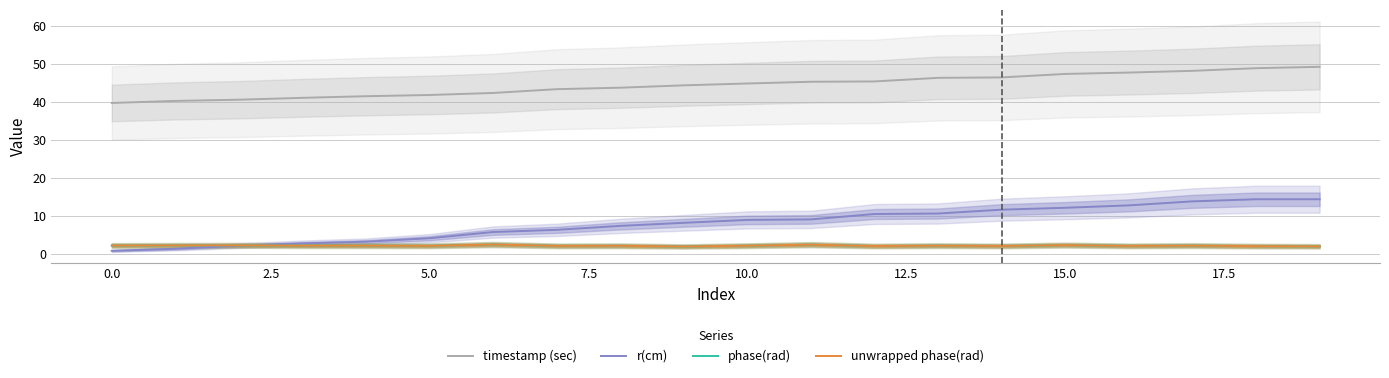

What is the maximum value for r(cm)?

14.4